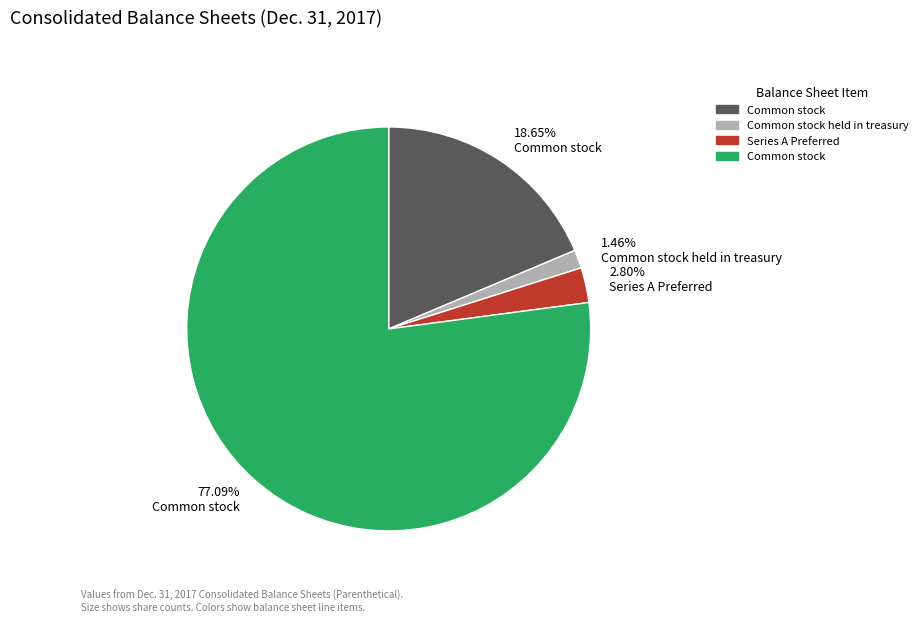

What is the smallest slice in the pie chart?

1.46% Common stock held in treasury